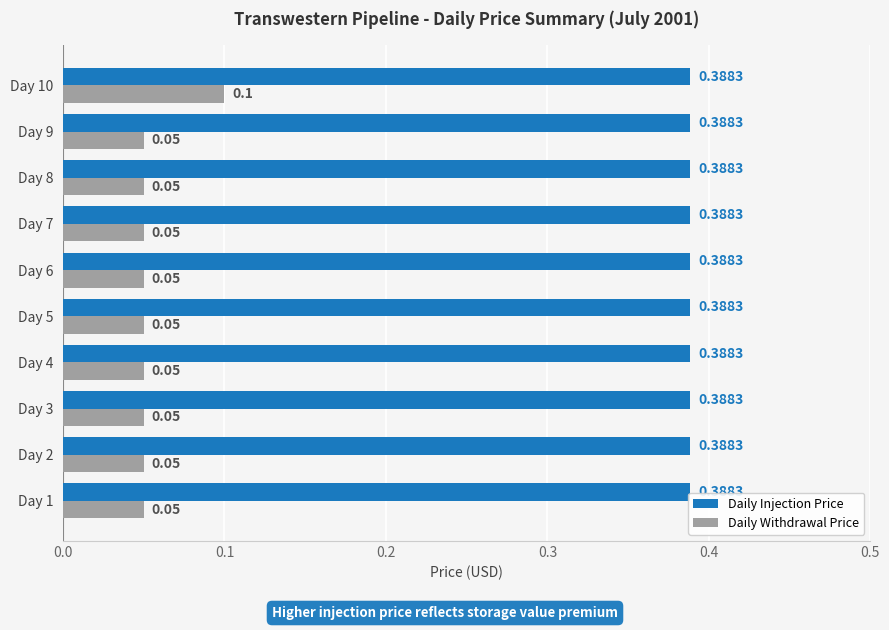

How many data points does each series have?

10